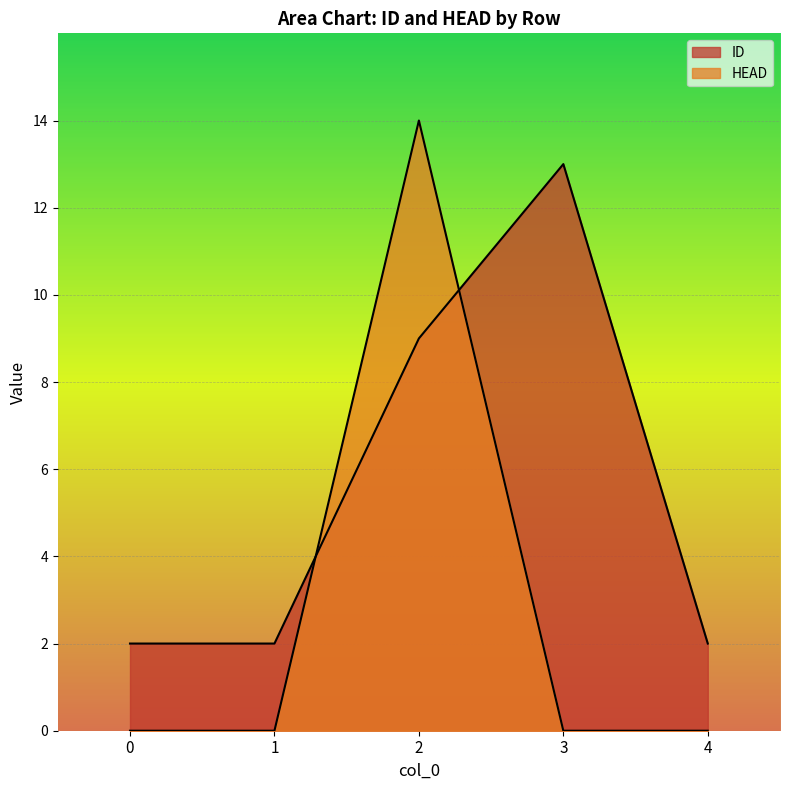

What are all the series names shown in the legend?

ID, HEAD